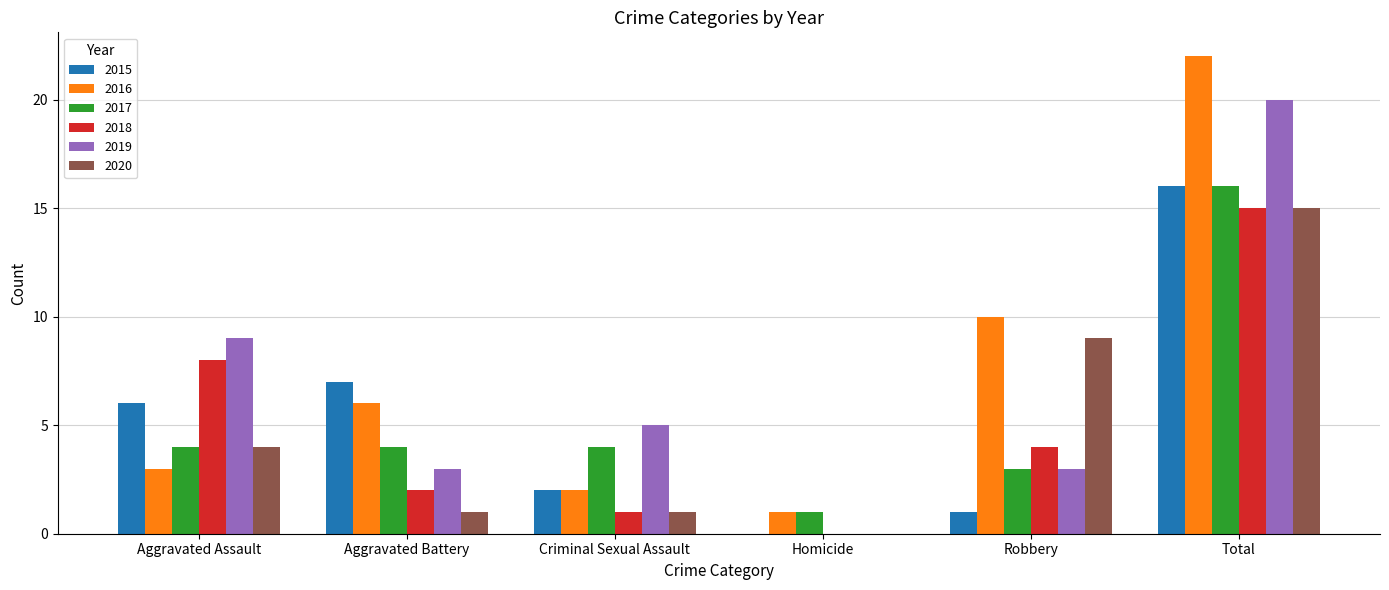

How many values in 2015 are above zero?

5